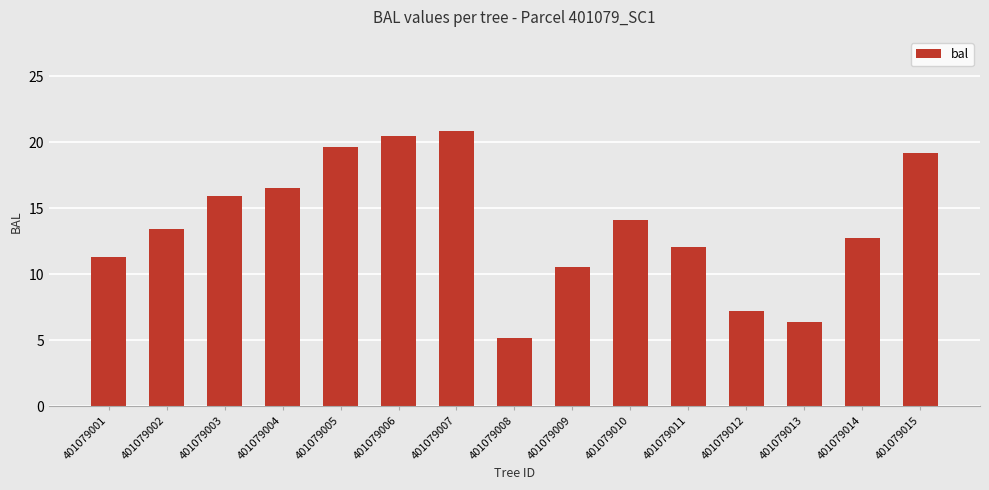

What is the difference between the values at 401079015 and 401079006?

1.3